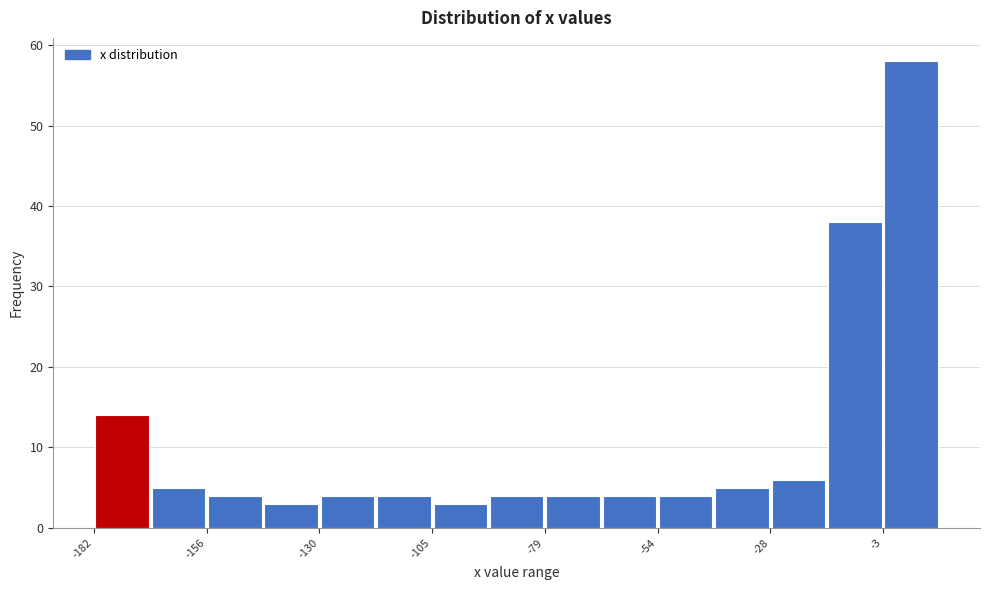

Around what value on the x-axis is the tallest bar? Give the approximate position of its centre, as read against the axis.

5